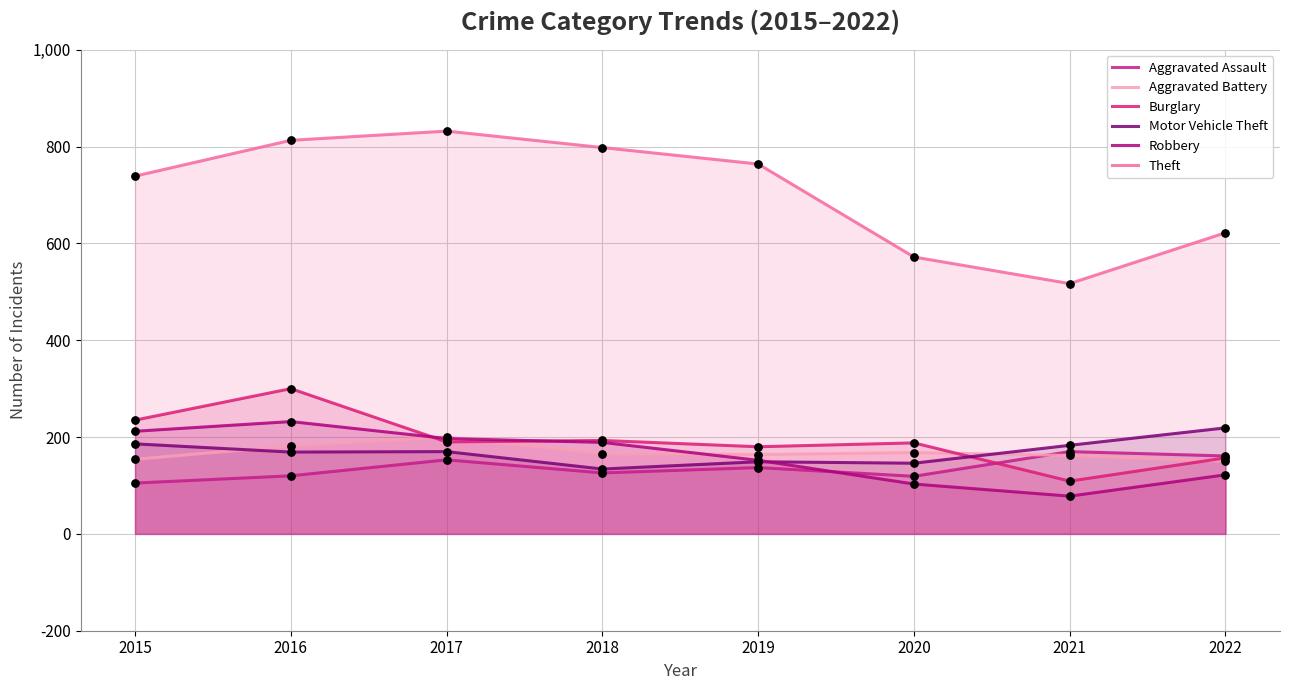

Which series has the largest Y range (max minus min)?

Theft